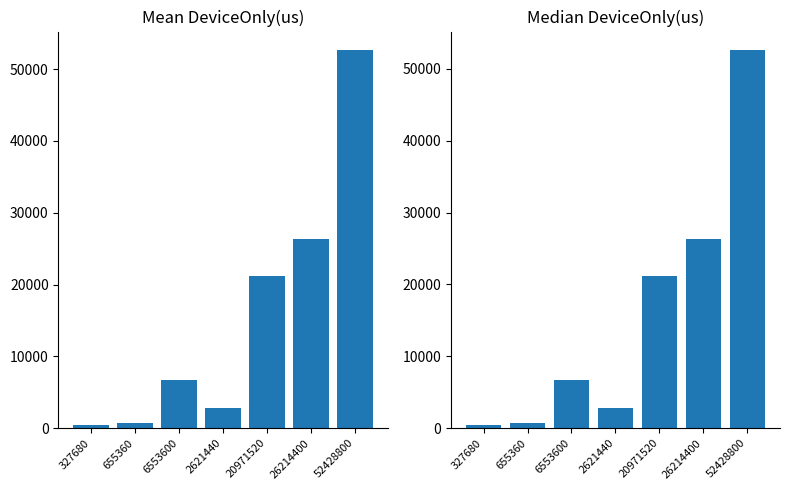

What are all the series names shown in the legend?

Mean DeviceOnly(us), Median DeviceOnly(us)